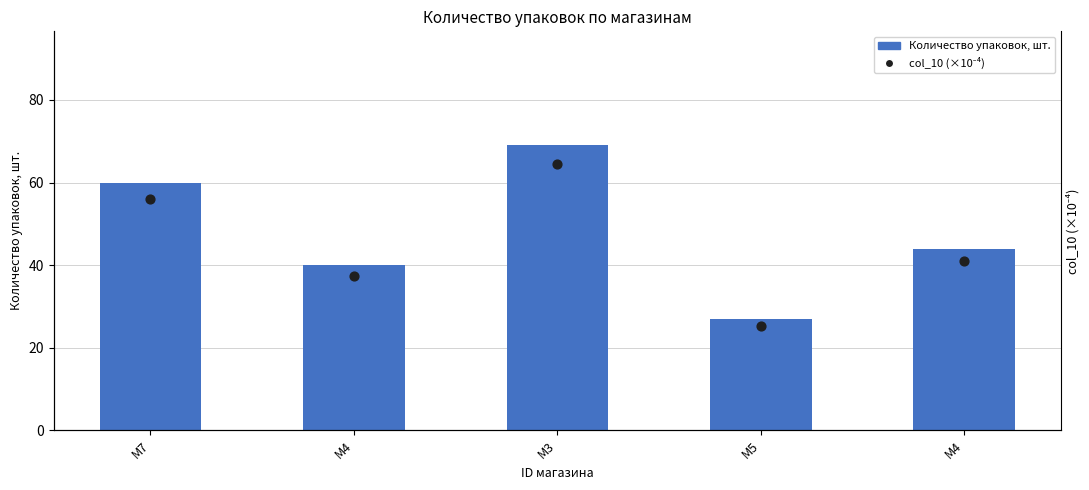

What is the total value across all series at M4?

80